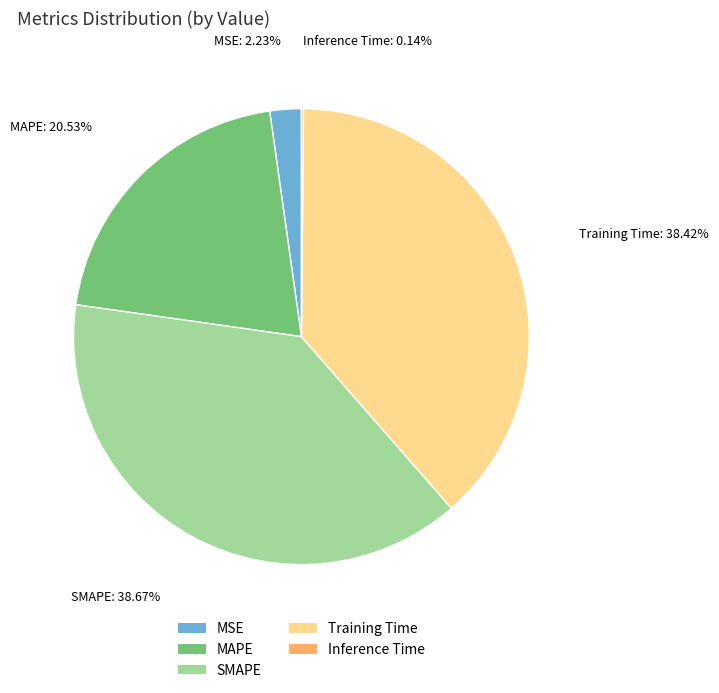

Which has a higher value, MAPE or MSE?

MAPE